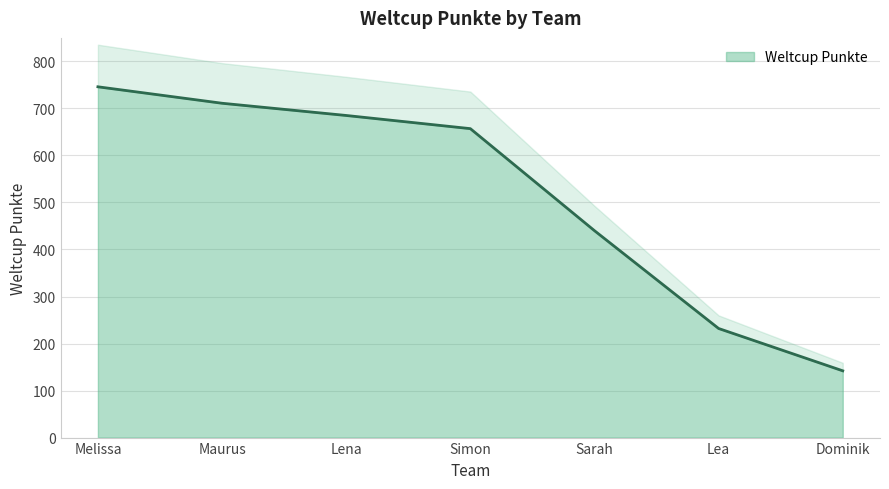

Where does the data first go above 657?

Melissa